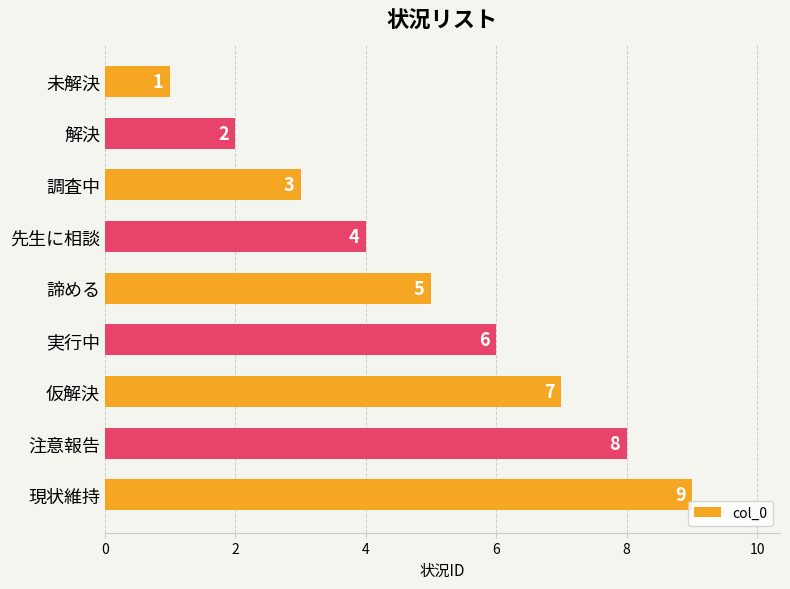

Is it true that the value at 諦める is 5?

True